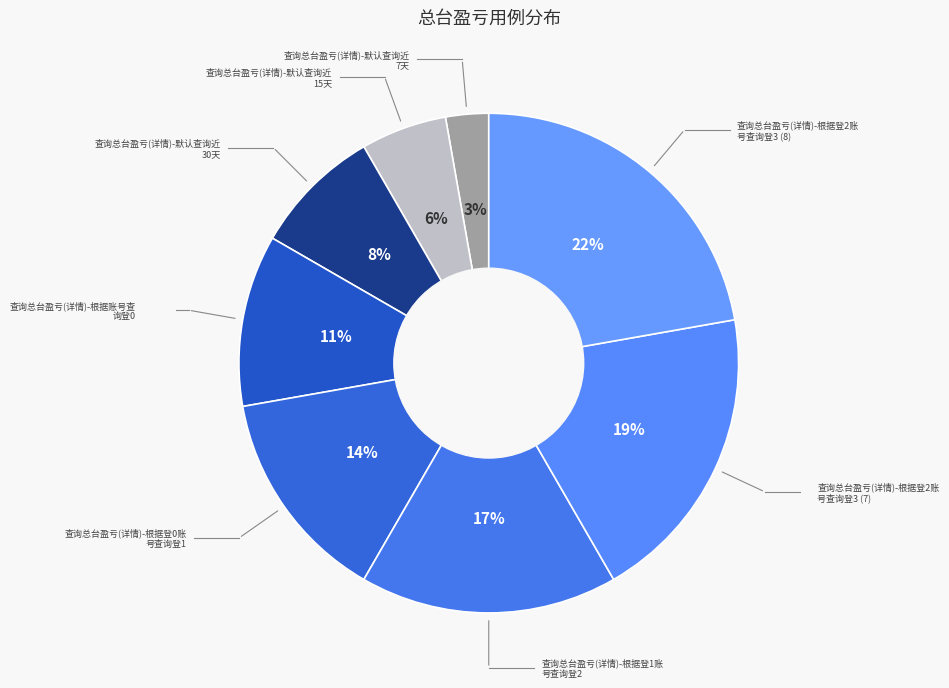

Count the number of slices in the pie.

8